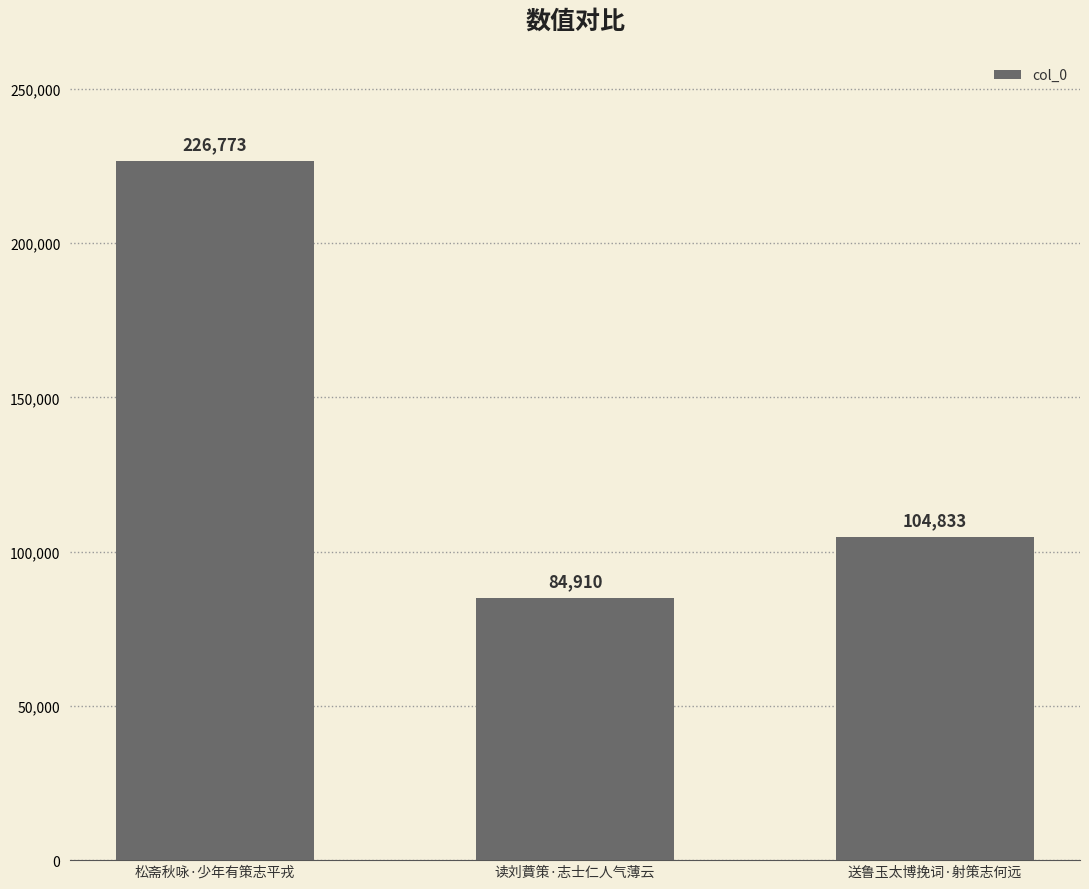

Approximately how many times larger is the value at 松斋秋咏·少年有策志平戎 compared to 读刘蕡策·志士仁人气薄云?

2.7